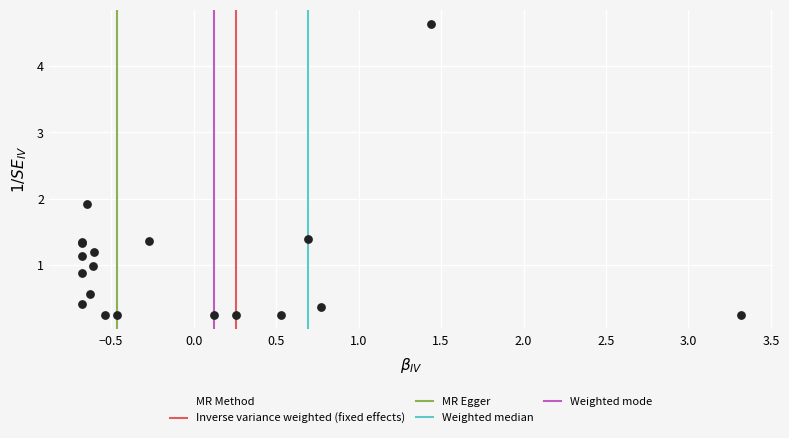

What Y value in the scatter plot is closest to 2?

1.9